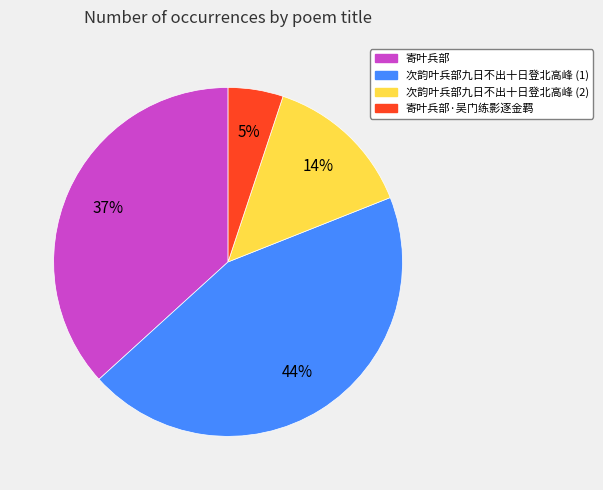

Does any single category account for the majority?

No